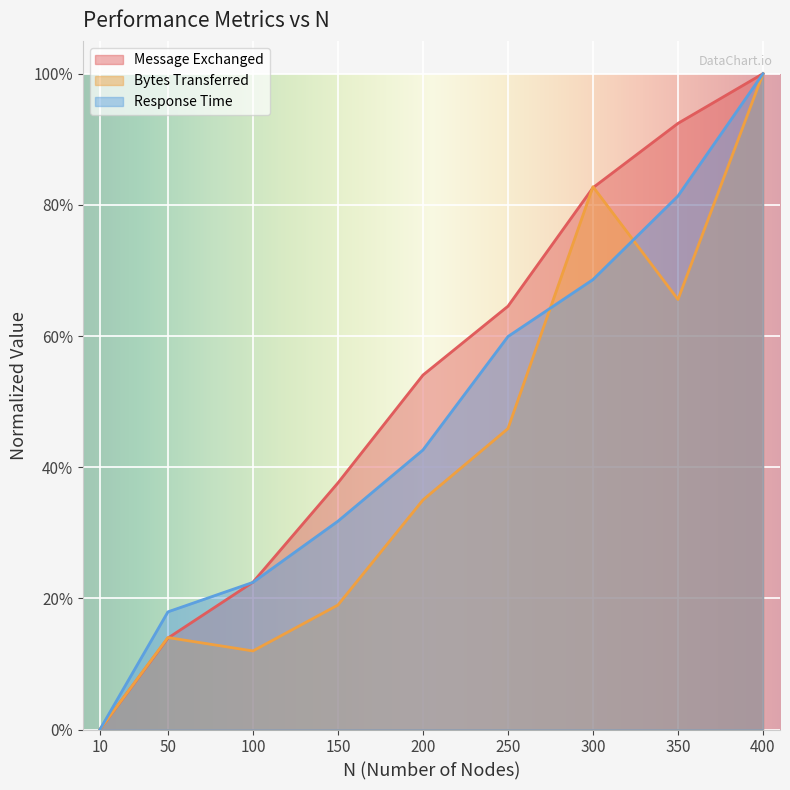

Where do Bytes Transferred and Response Time first cross each other?

250 and 300